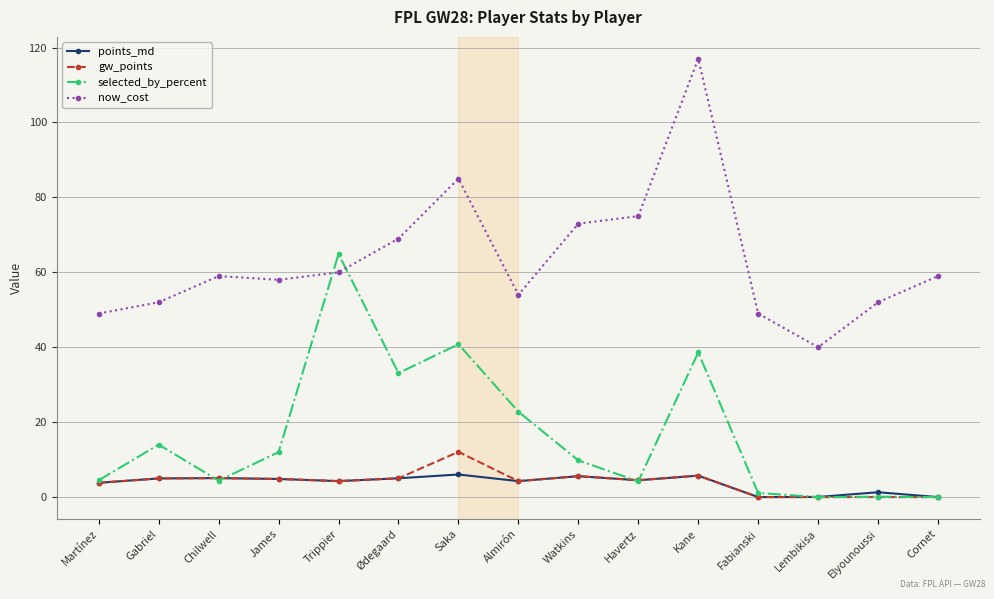

What is the label of the 8th point from the right?

Almirón